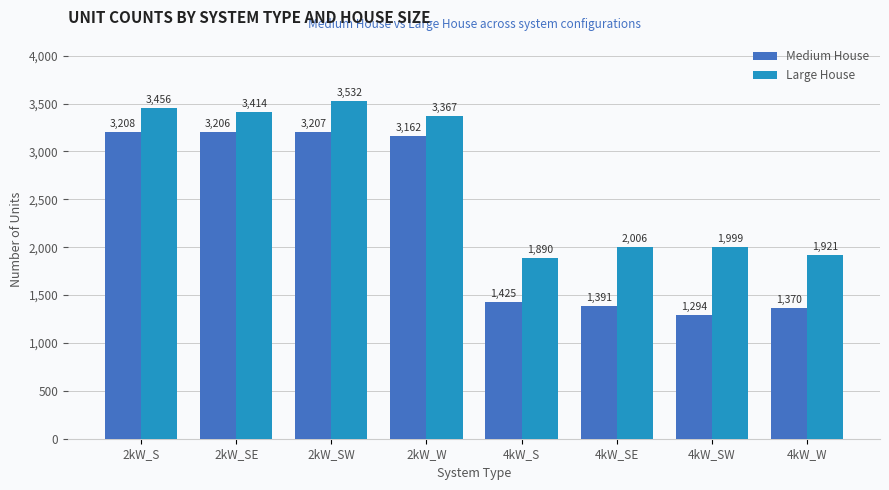

What is the minimum value for Large House?

1890